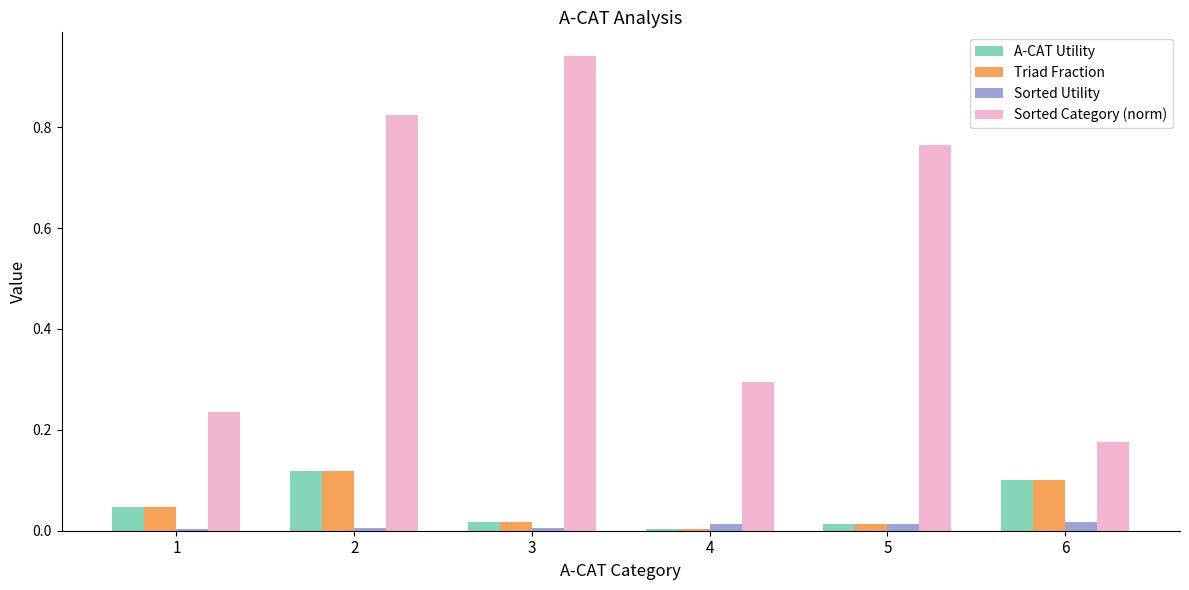

Are the bars grouped side by side (vs. stacked)?

Yes